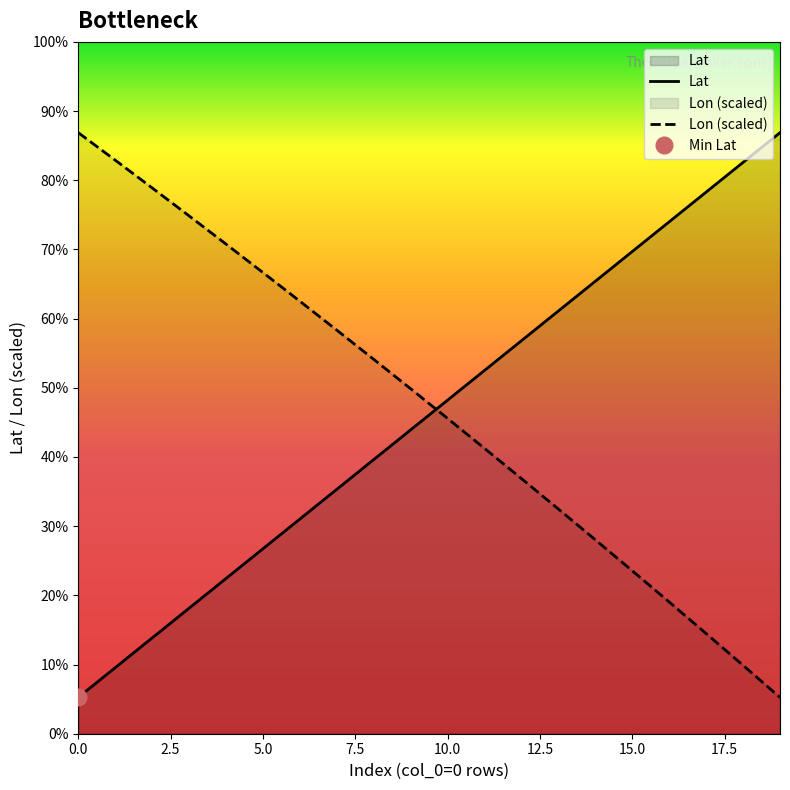

What is the difference between the highest and lowest values at 17?

2.4